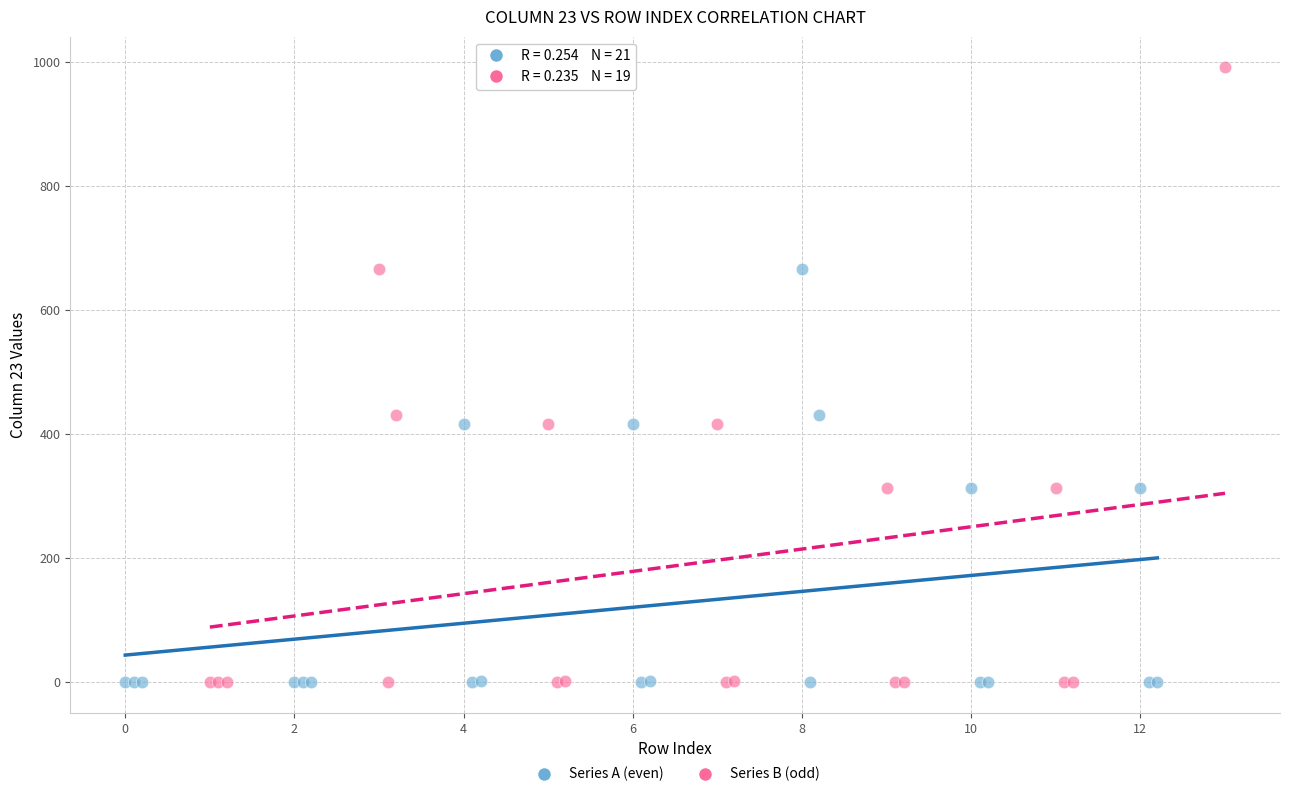

Which series has the largest Y range (max minus min)?

Series B (odd)